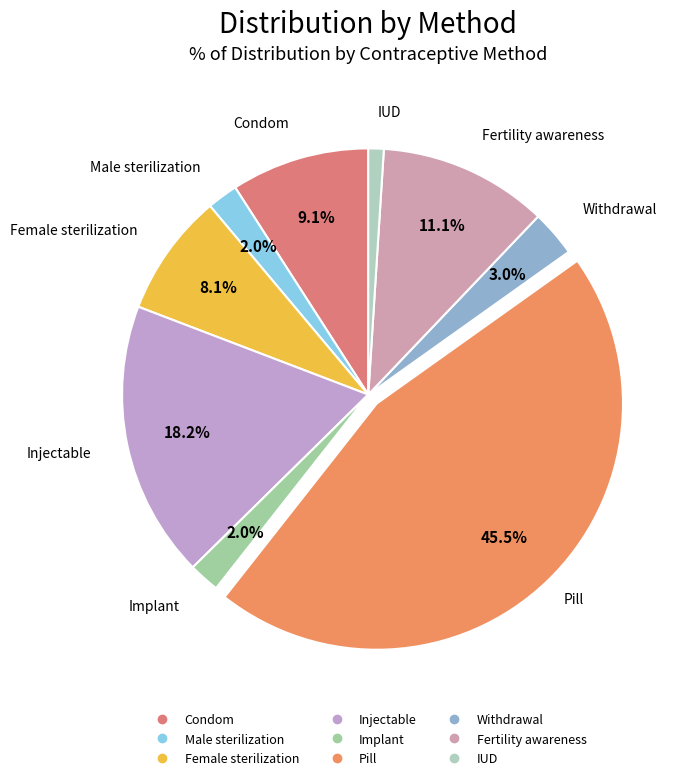

Does Fertility awareness represent more than half of the total?

No